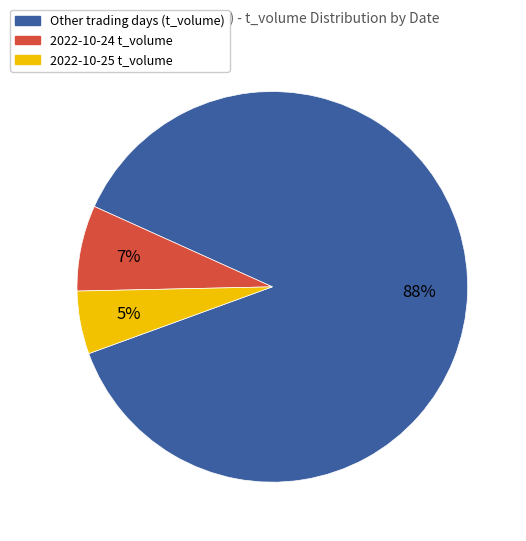

Does any single category account for the majority?

Yes